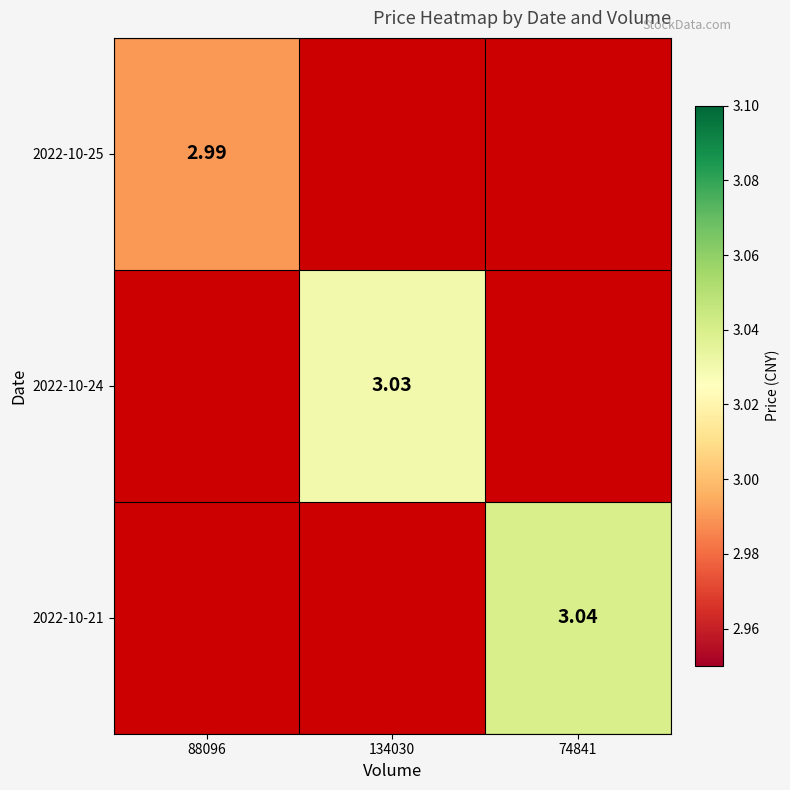

Which has a higher value, 88096 or 74841?

74841